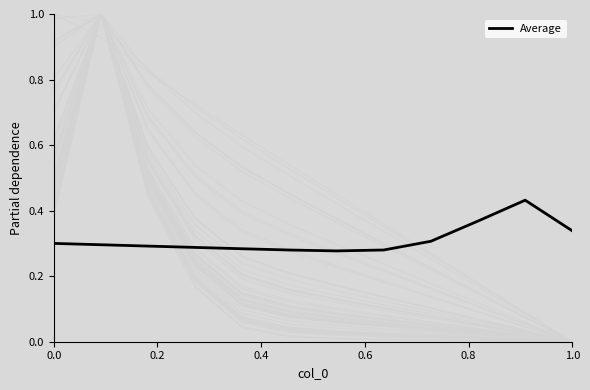

The value of Average at 1.0 is 0.1. True or false?

False